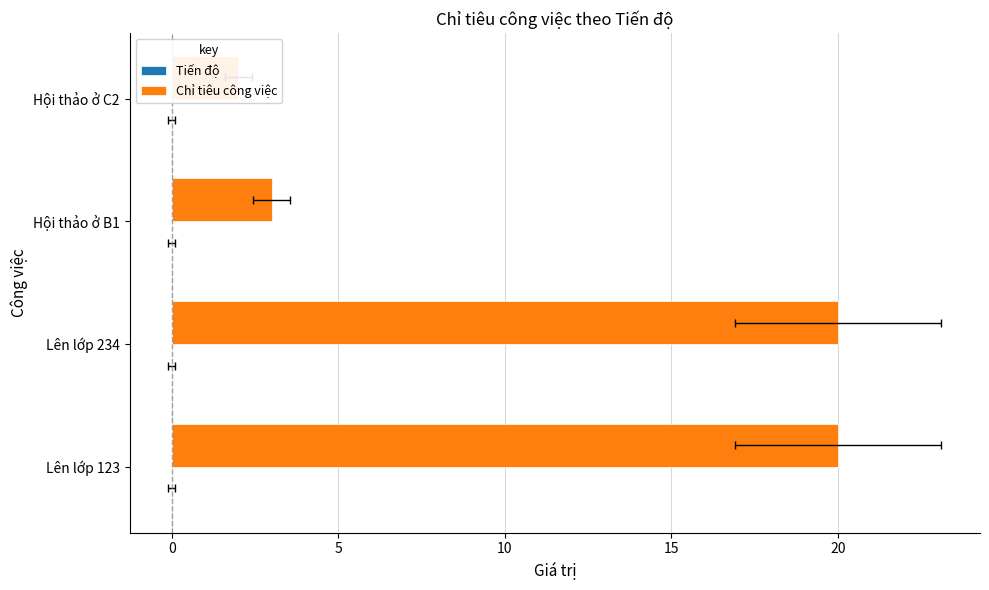

How many groups of bars are there?

4